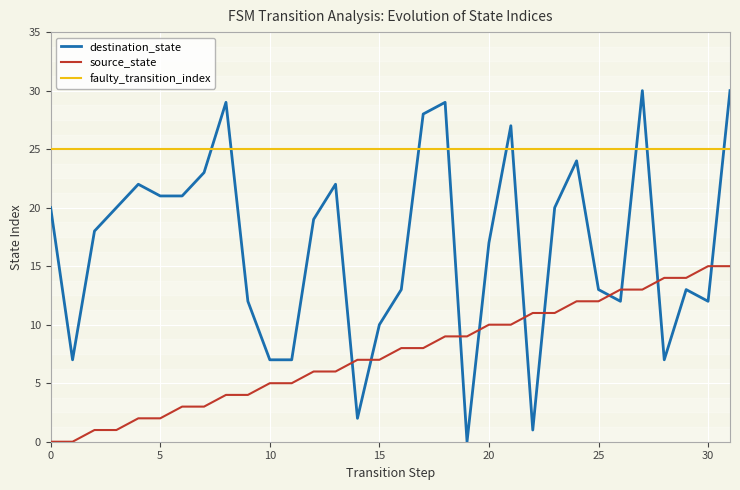

Reading left to right, list all the values displayed in this chart.

destination_state: 20	7	18	20	22	21	21	23	29	12	7	7	19	22	2	10	13	28	29	0	17	27	1	20	24	13	12	30	7	13	12	30
source_state: 0	0	1	1	2	2	3	3	4	4	5	5	6	6	7	7	8	8	9	9	10	10	11	11	12	12	13	13	14	14	15	15
faulty_transition_index: 25	25	25	25	25	25	25	25	25	25	25	25	25	25	25	25	25	25	25	25	25	25	25	25	25	25	25	25	25	25	25	25